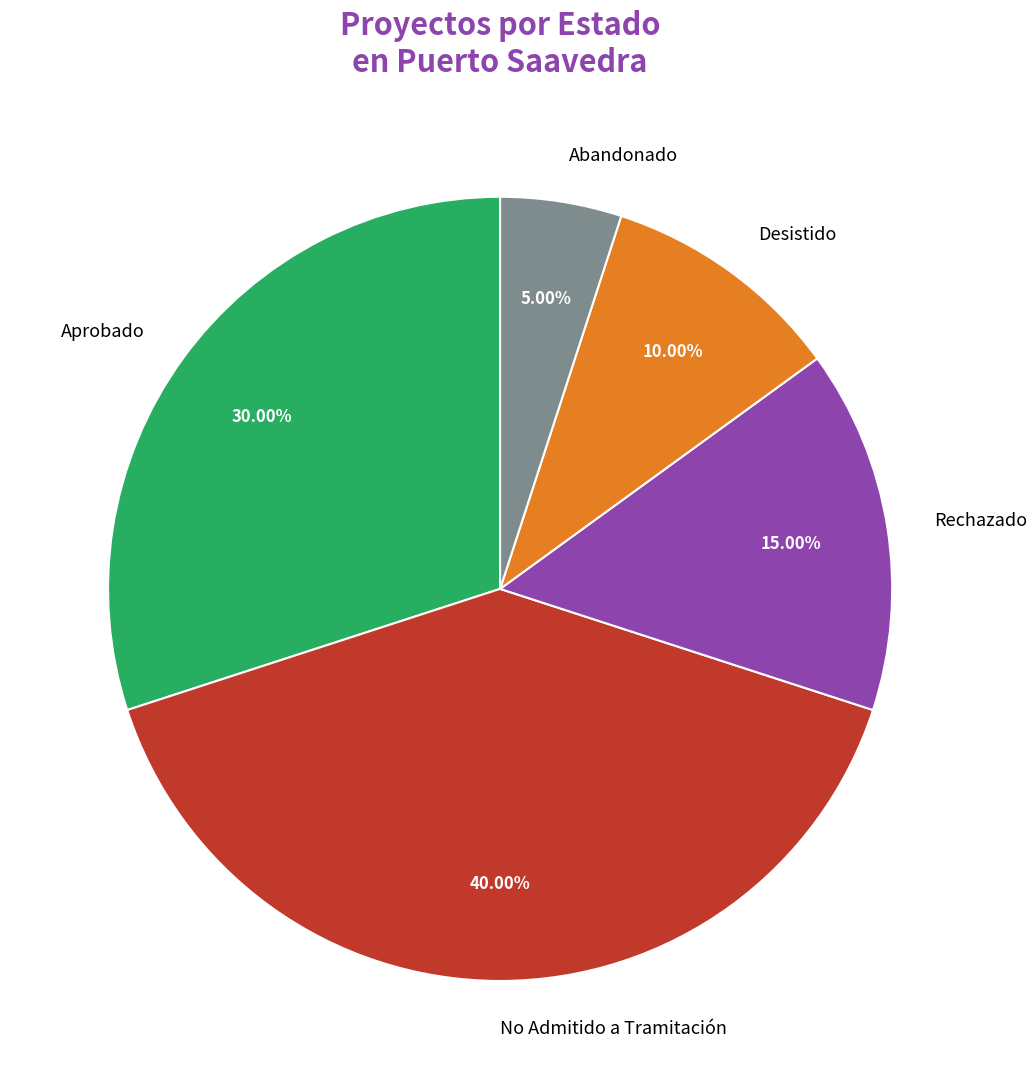

Rank the categories by value from highest to lowest.

No Admitido a Tramitación, Aprobado, Rechazado, Desistido, Abandonado